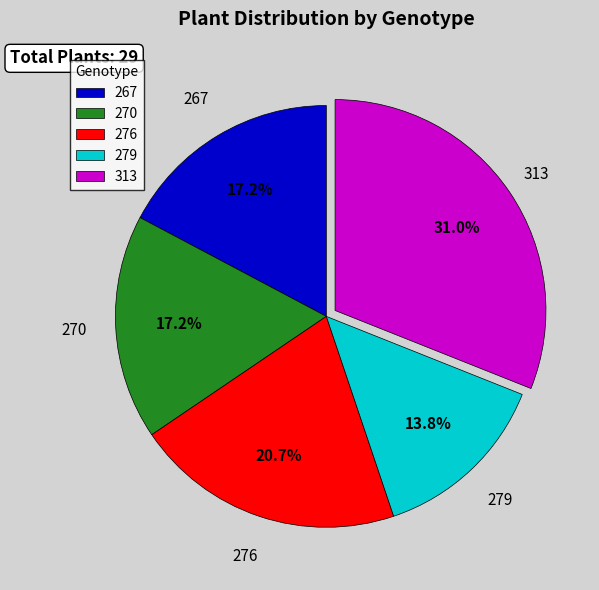

To the nearest percent, what is the average slice percentage?

20%